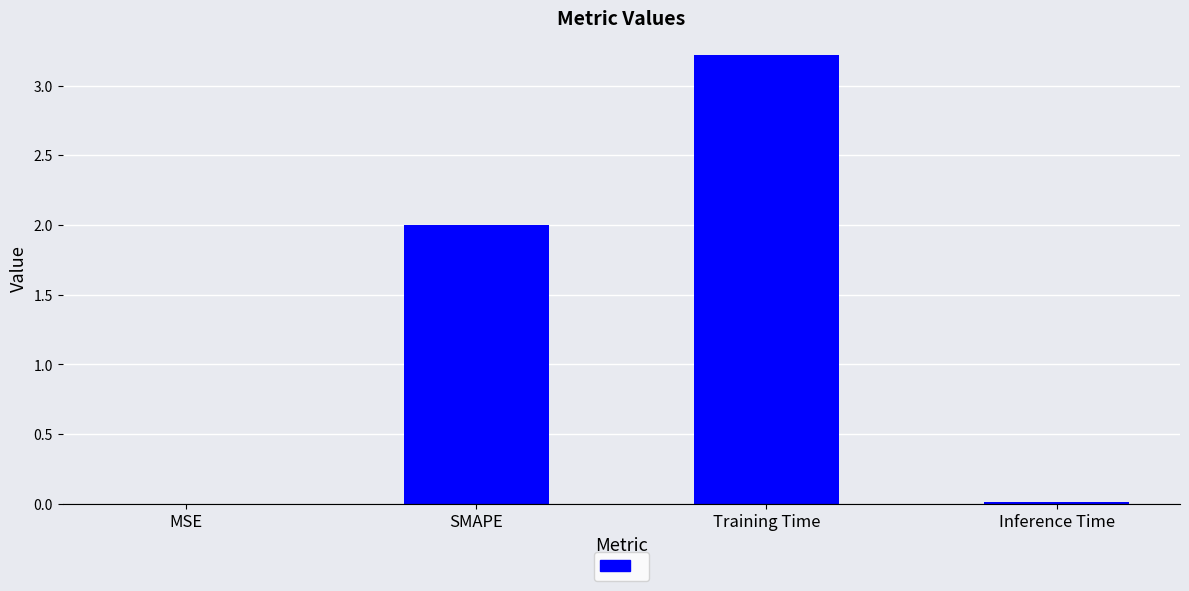

At which category does the chart reach its peak across all series?

Training Time